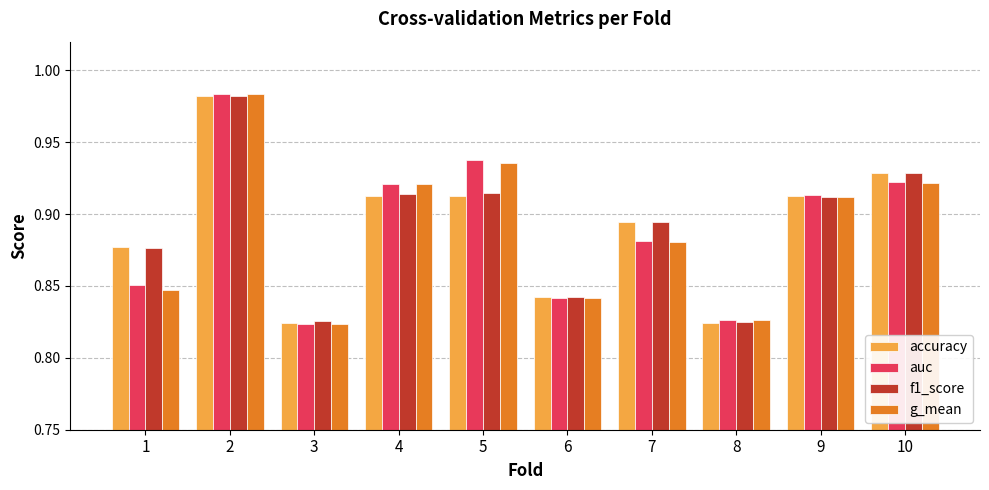

The auc series shows 0.5 at 8. True or false?

False